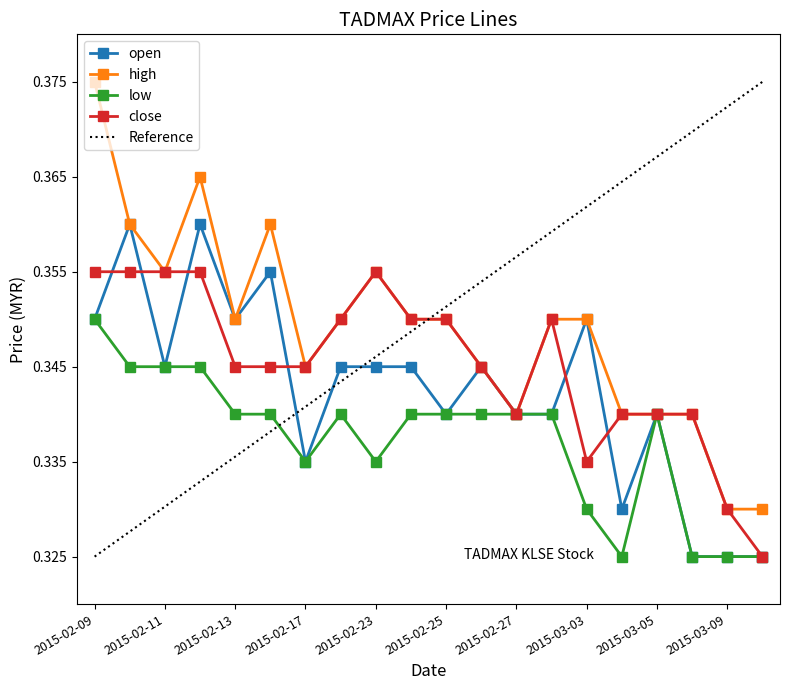

Which series has the largest range (max minus min)?

Reference